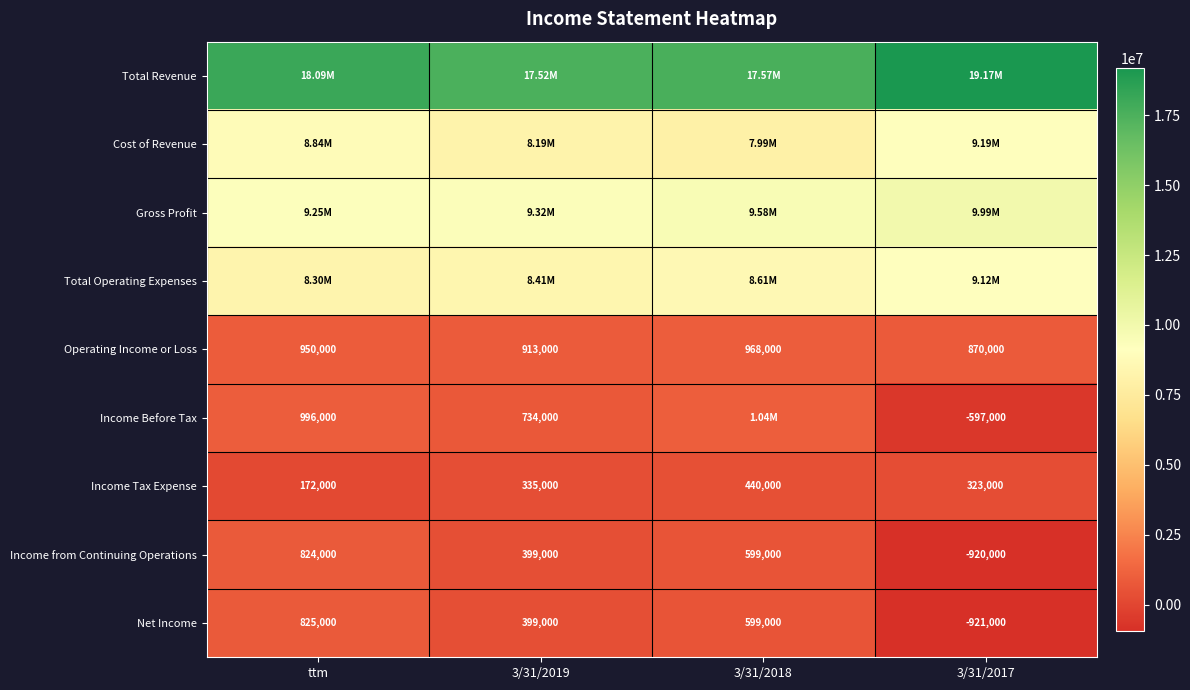

What is the average value of the Income from Continuing Operations series?

225500